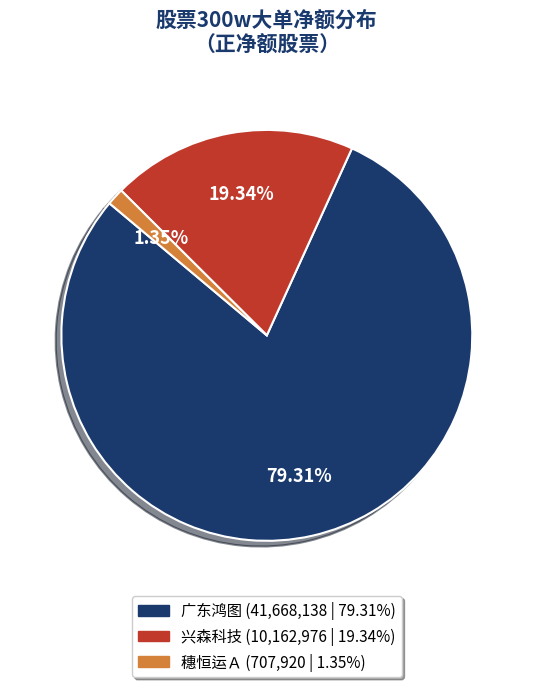

Is there a majority slice in this chart?

Yes